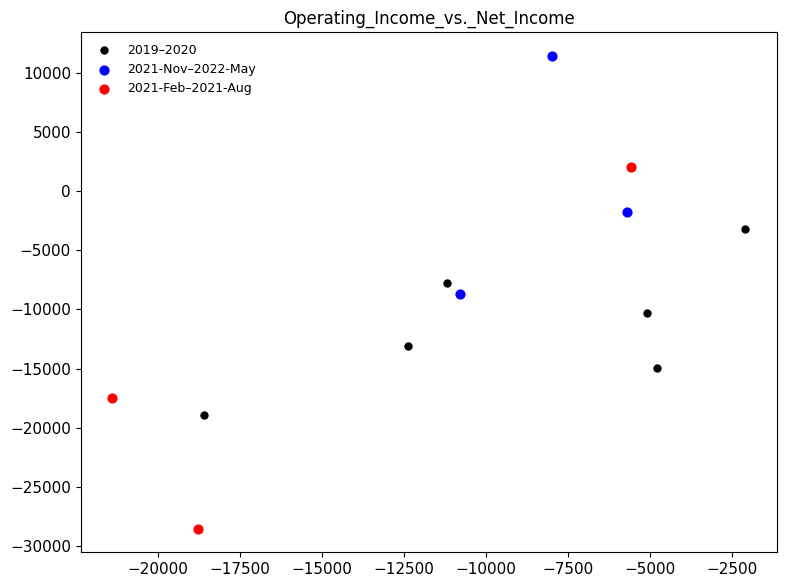

Which series contains the lowest Y value?

2021-Feb–2021-Aug